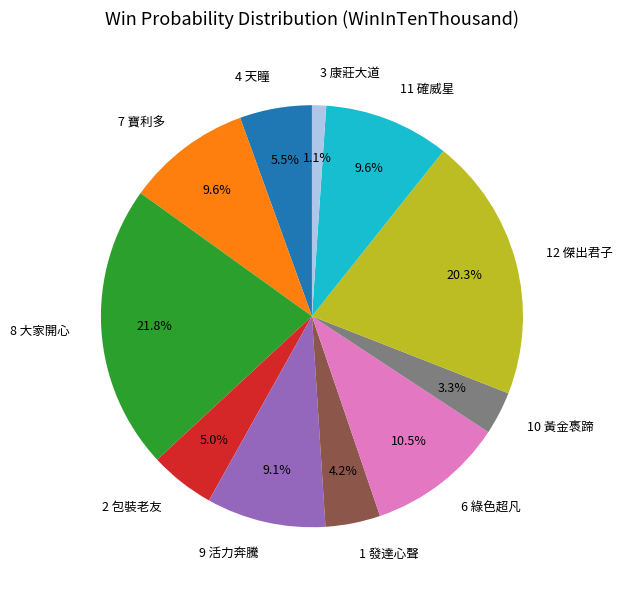

To the nearest percent, what percentage of the pie is 12 傑出君子?

20%